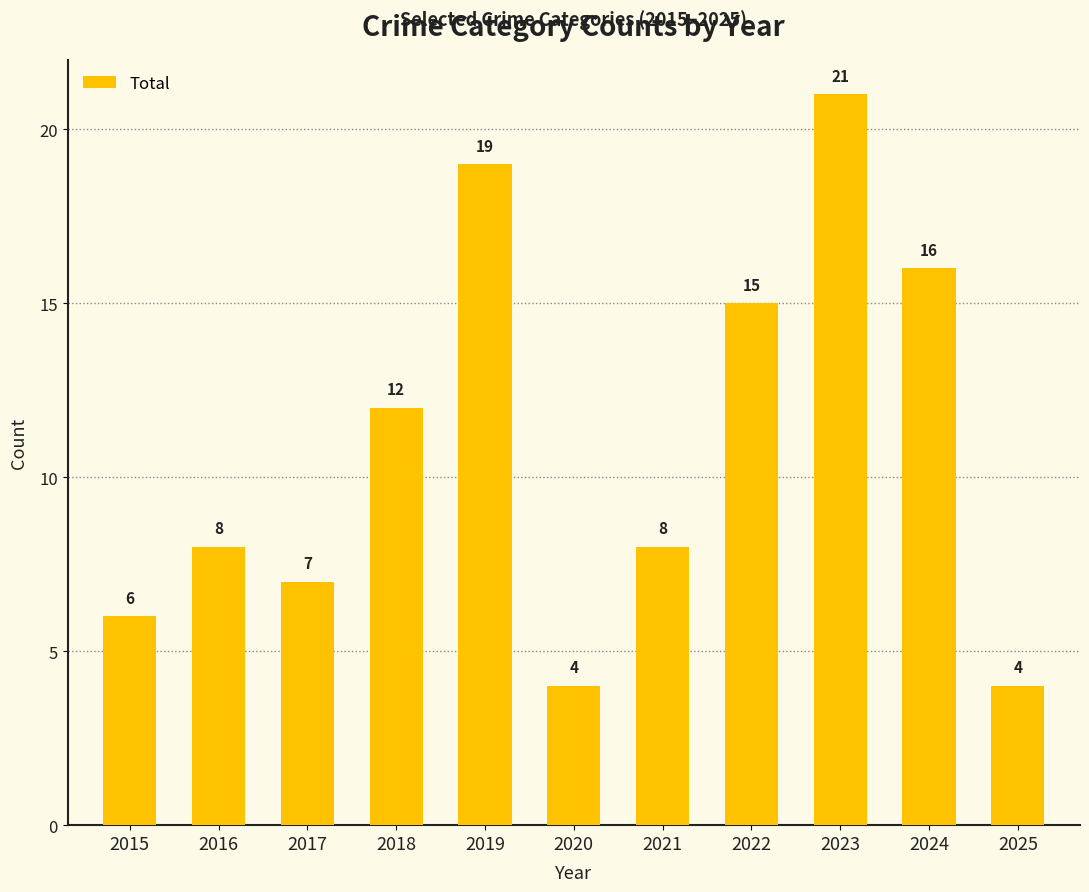

What is the ratio of the value at 2020 to the value at 2016?

0.5